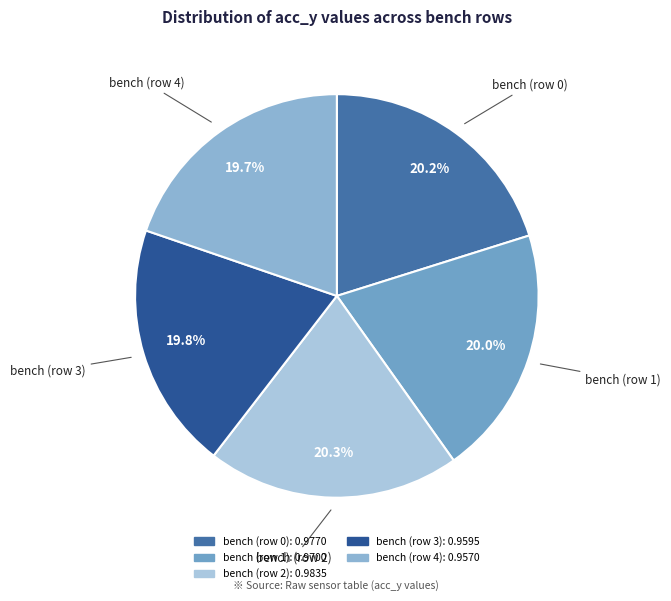

What percentage do bench (row 3) and bench (row 0) together represent?

40.0%